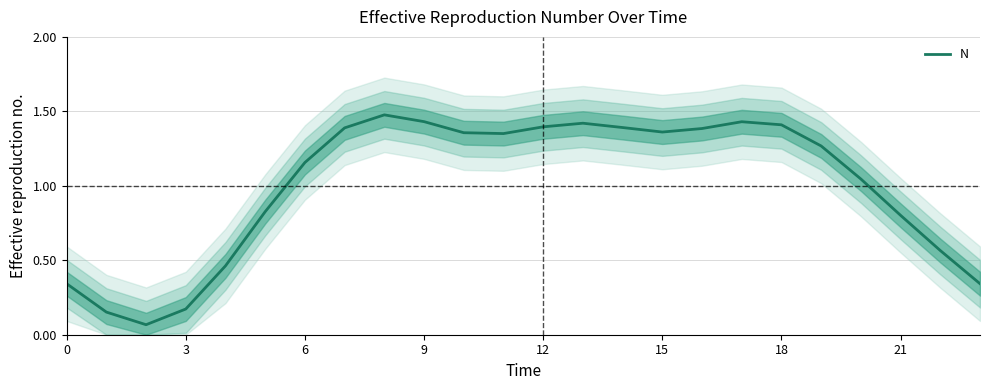

Is it true that N equals 2.0 at 9?

False